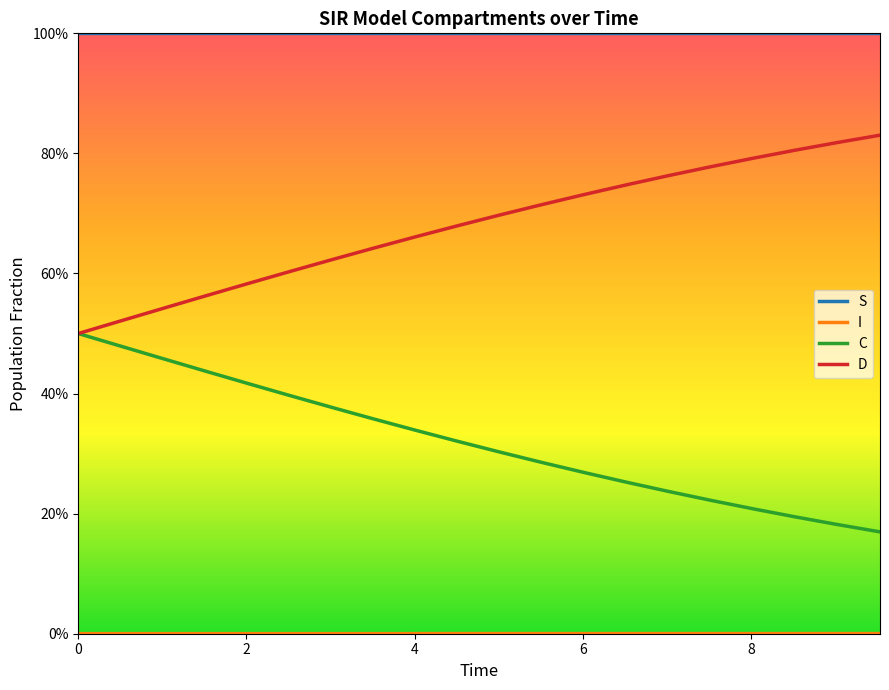

Does the chart display data point markers on the line(s)?

No